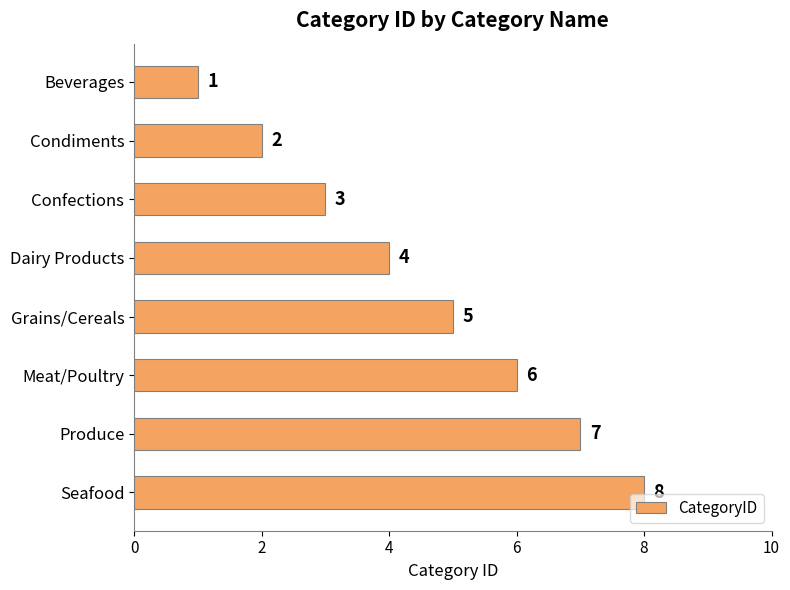

What is the change in value from Beverages to Meat/Poultry?

+5